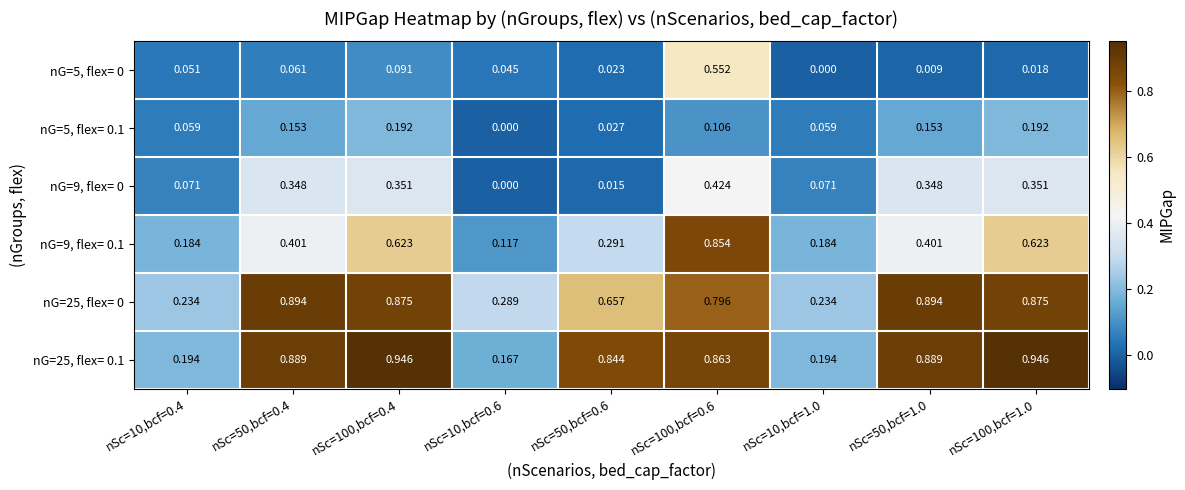

Is the value of nG=9, flex= 0 at nSc=50,bcf=0.6 greater than the value of nG=25, flex= 0 at nSc=10,bcf=1.0?

No